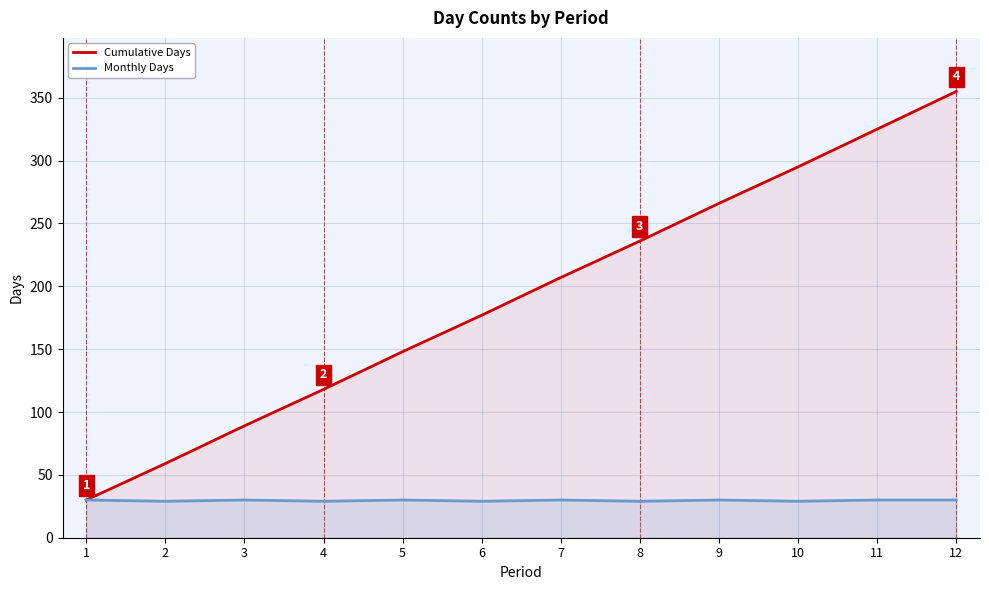

Which series changed the most between 1 and 10?

Cumulative Days